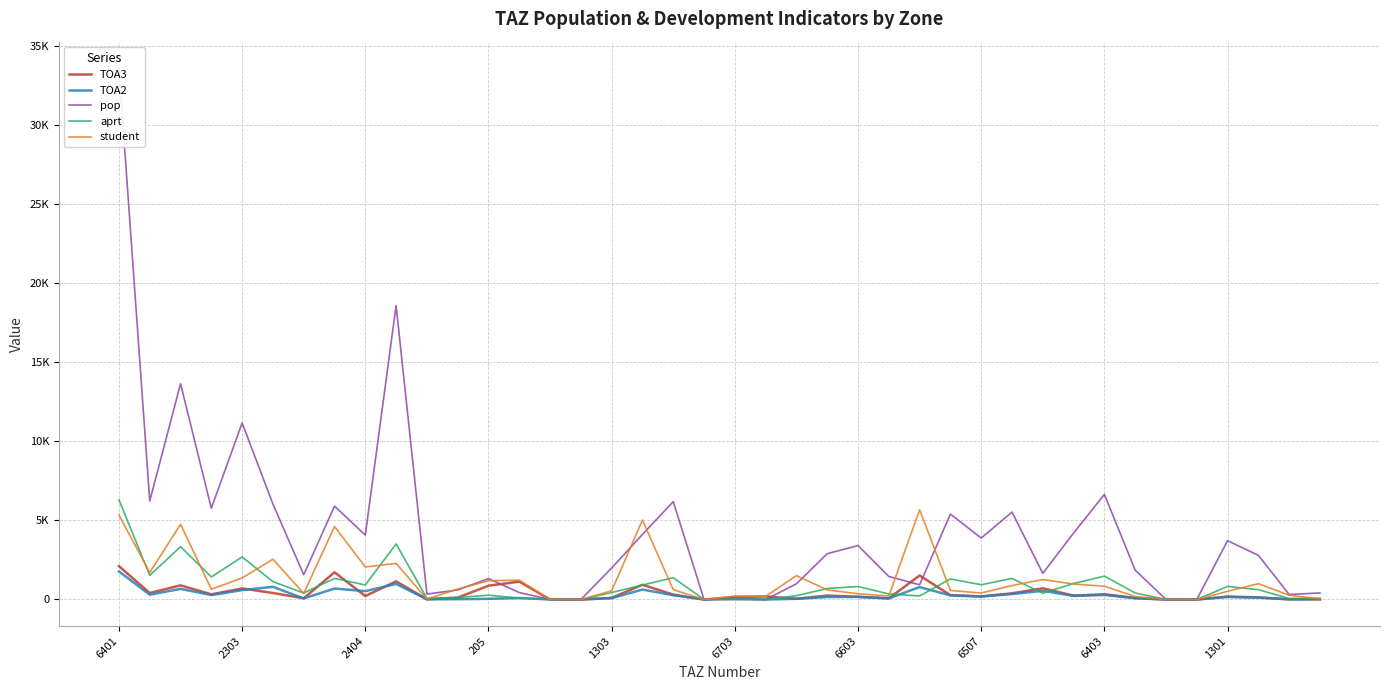

What is the sum of the aprt values at 2303 and 38?

1588.3